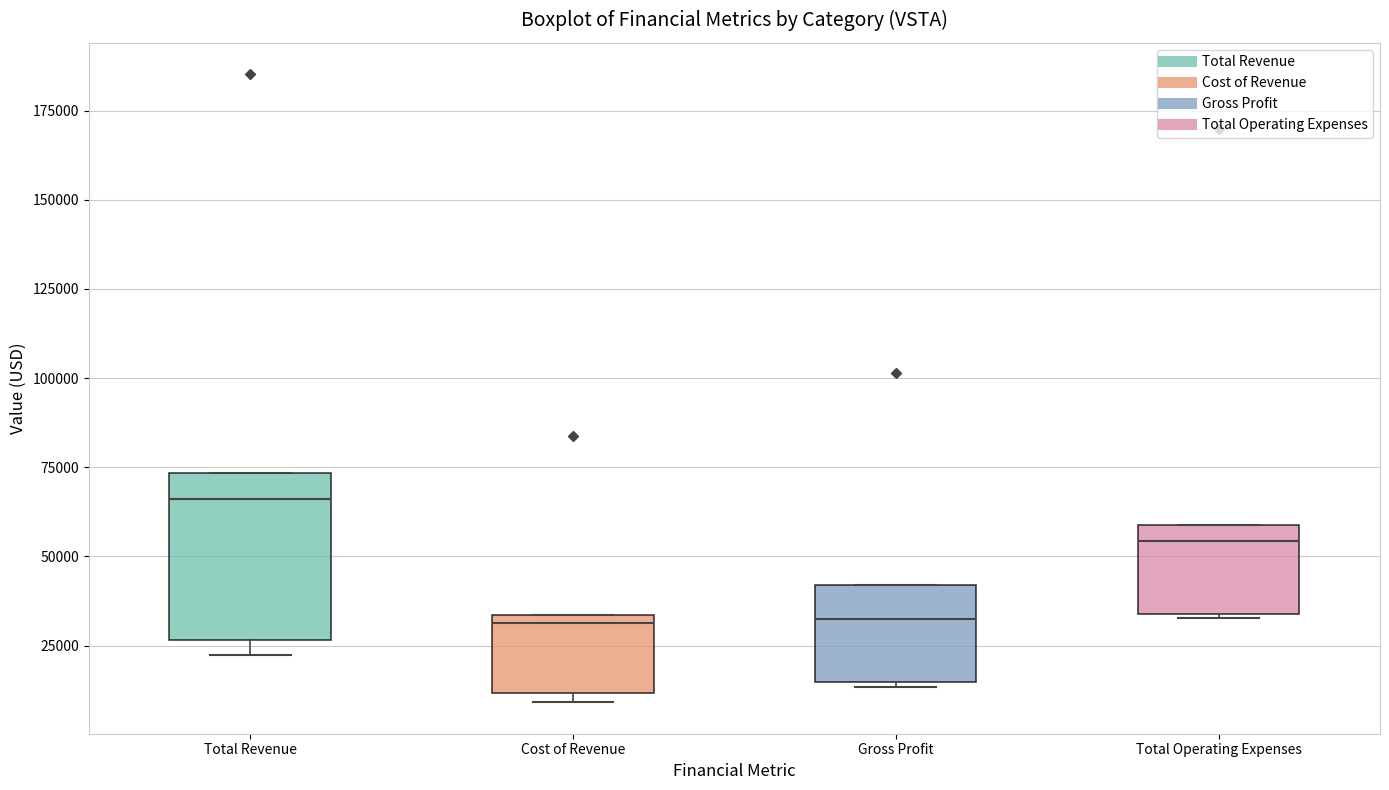

Reading left to right, read every box against the y-axis: the position of its median line, the range the box covers, and the ends of its whiskers. The values are not printed on the chart, so give them approximately, as read against the axis.

Total Revenue: median 65000, box 25000 to 75000, whiskers 25000 (just below the box's lower edge) to 75000
Cost of Revenue: median 30000, box 10000 to 35000, whiskers 10000 (just below the box's lower edge) to 35000
Gross Profit: median 35000, box 15000 to 40000, whiskers 15000 to 40000
Total Operating Expenses: median 55000, box 35000 to 60000, whiskers 35000 to 60000